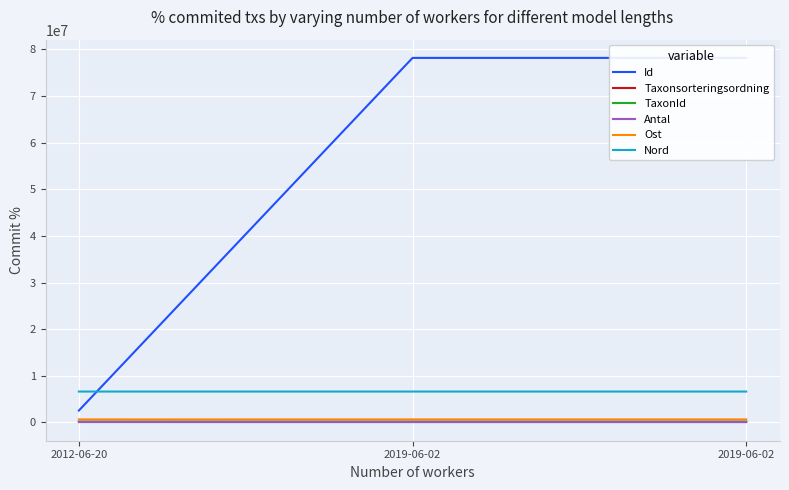

Reading left to right, transcribe all the data shown in this chart.

Id: 2012-06-20=2564312.0	2019-06-02=78197136.0	2019-06-02=78197258.0
Taxonsorteringsordning: 2012-06-20=105123.0	2019-06-02=99382.0	2019-06-02=99590.0
TaxonId: 2012-06-20=220103.0	2019-06-02=221223.0	2019-06-02=221333.0
Antal: 2012-06-20=2.0	2019-06-02=6.0	2019-06-02=3.0
Ost: 2012-06-20=660196.7	2019-06-02=660158.3	2019-06-02=660233.1
Nord: 2012-06-20=6635910.5	2019-06-02=6635864.0	2019-06-02=6635895.9